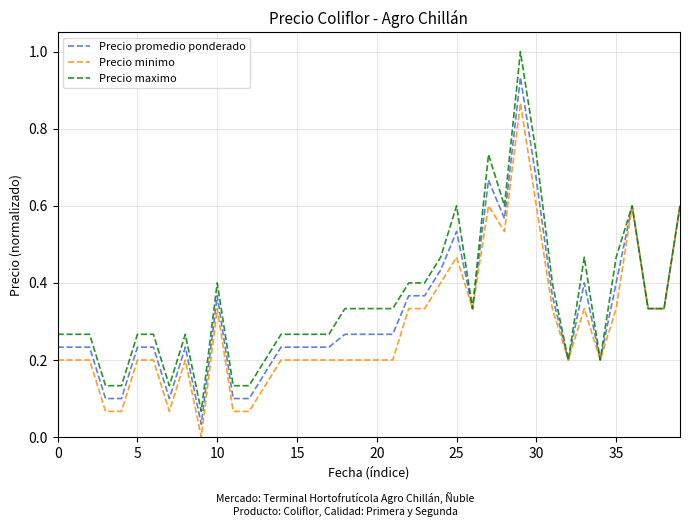

Which series has the widest spread of values?

Precio maximo